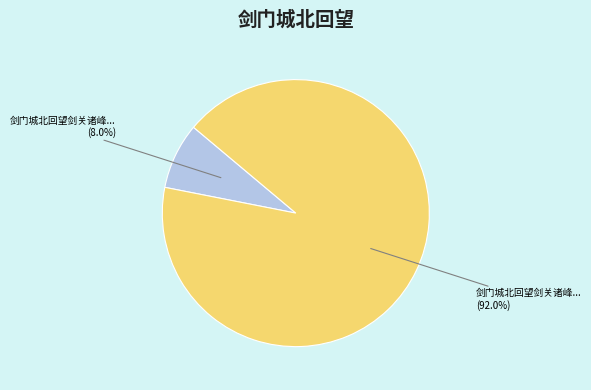

Is there any slice that represents more than half of the pie?

Yes